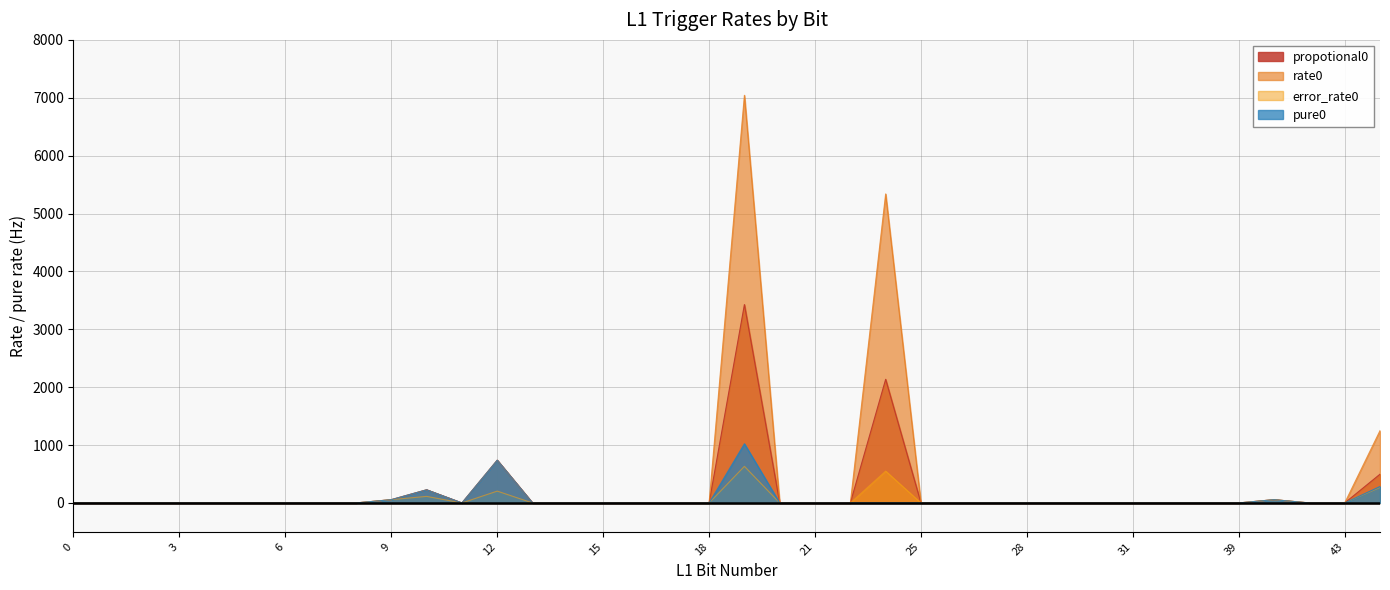

At which category does rate0 reach its first local peak?

10